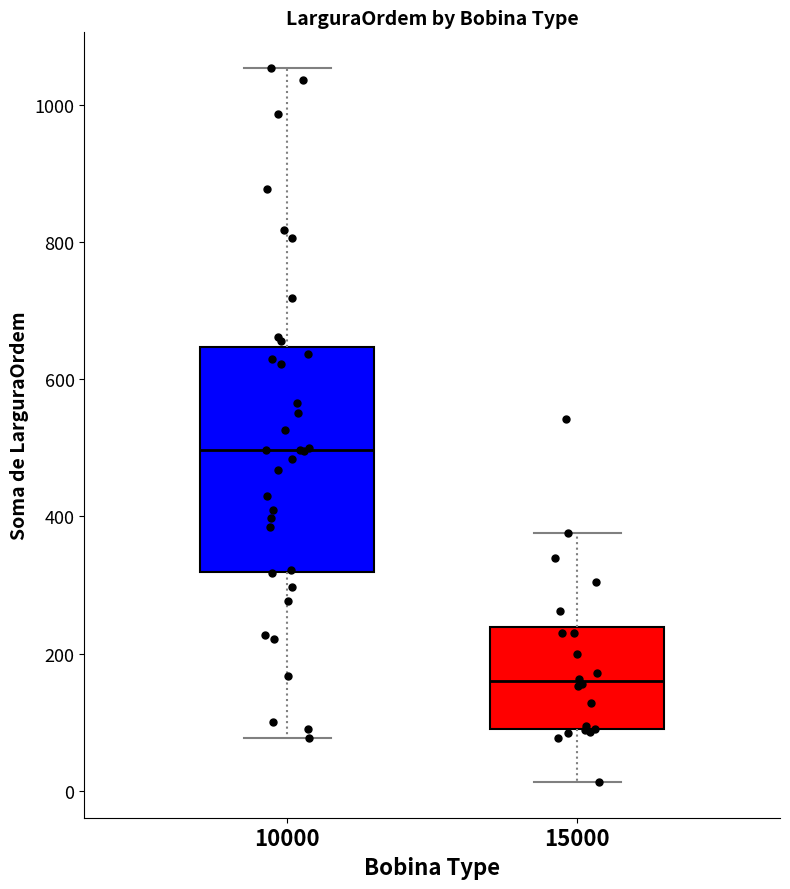

Reading left to right, transcribe this box plot: for each box, give where its median line is, the range the box spans, and where its two whiskers end, as read against the y-axis. The values are not printed on the chart, so give them approximately, as read against the axis.

10000: median 500, box 320 to 640, whiskers 80 to 1060
15000: median 160, box 100 to 240, whiskers 20 to 380